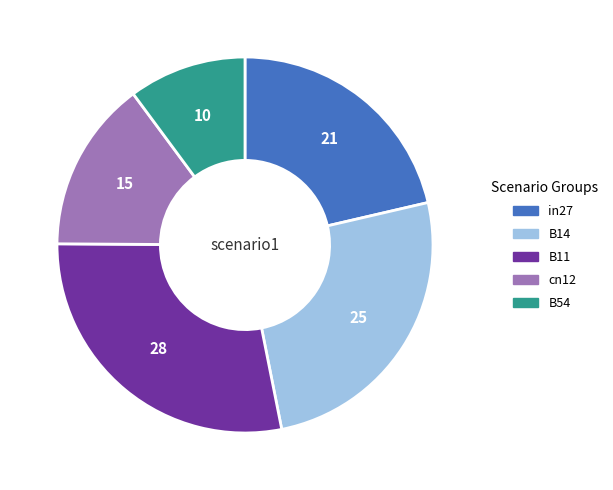

Rank the categories by value from highest to lowest.

B11, B14, in27, cn12, B54